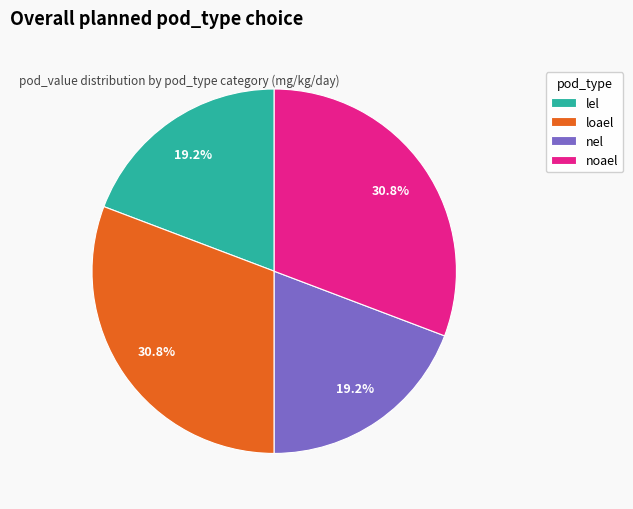

To the nearest percent, what portion does nel represent?

19%